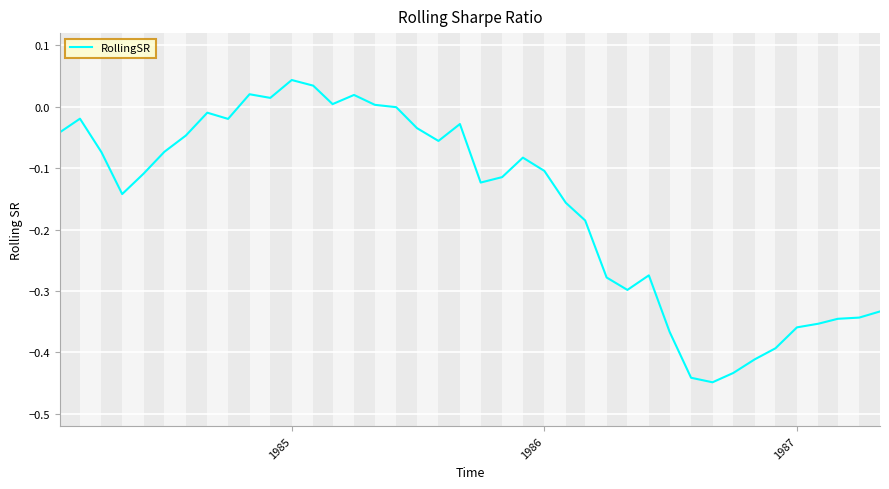

The chart shows a value of -0.1 at 1986. True or false?

True